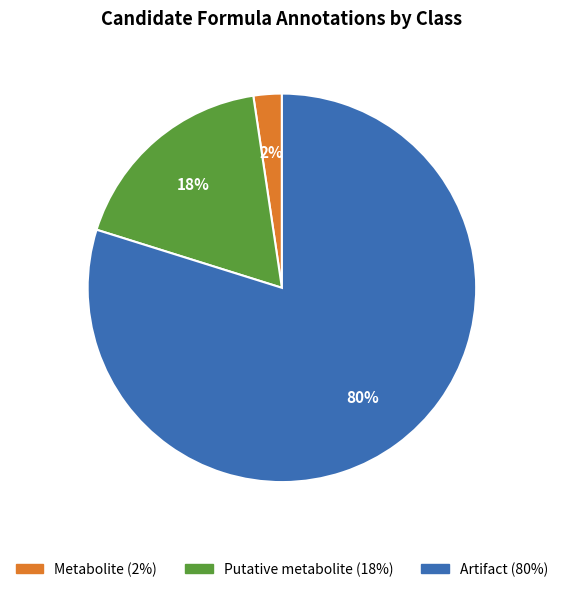

Combined, do Putative metabolite and Metabolite account for over 50%?

No